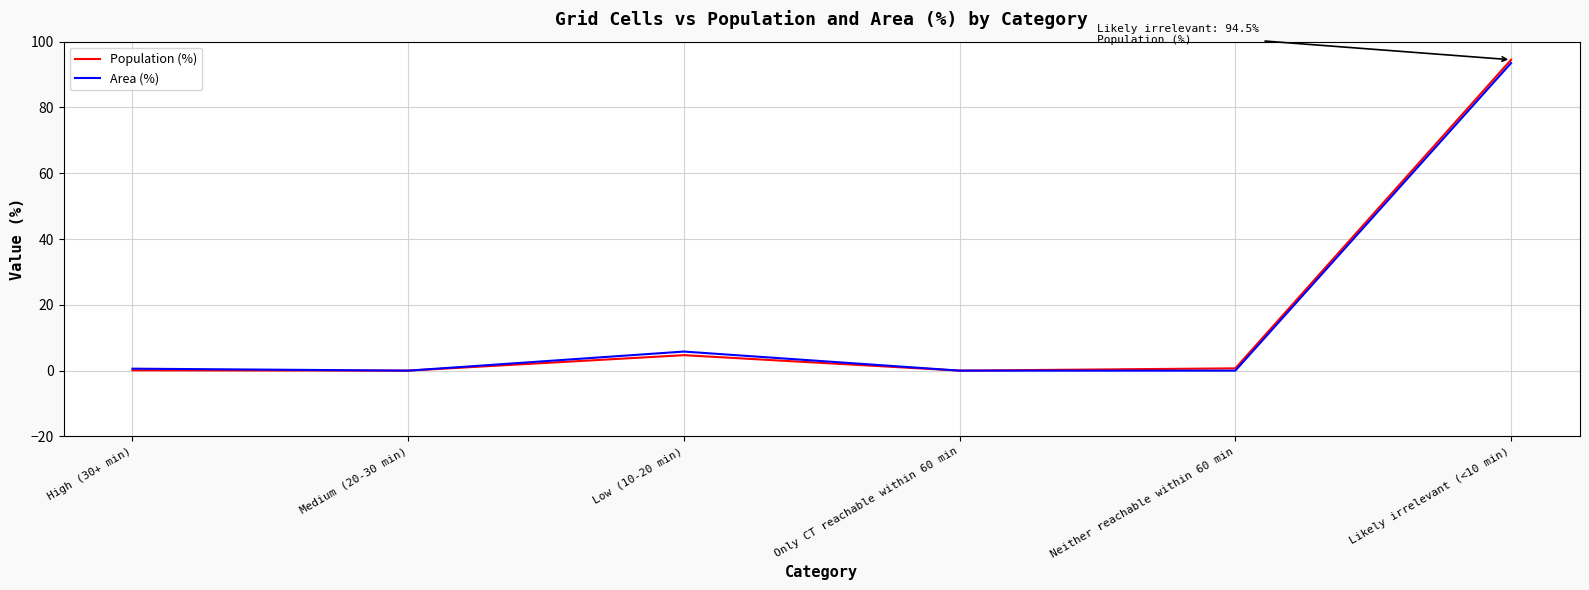

Where is Area (%) nearest to the value 46?

Low (10-20 min)